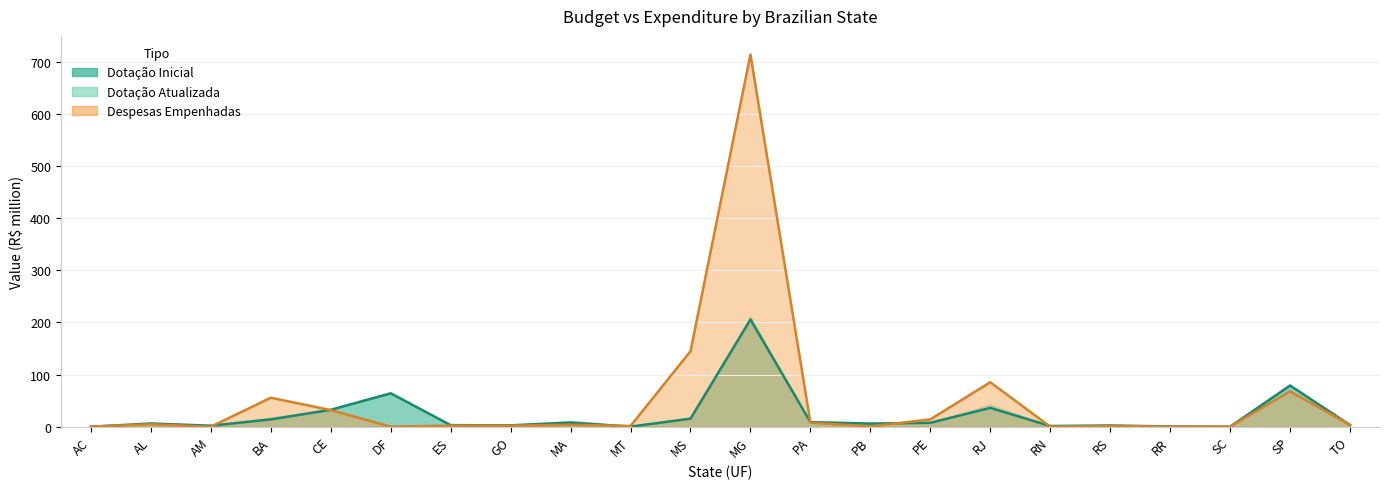

How many data points does each series have?

22